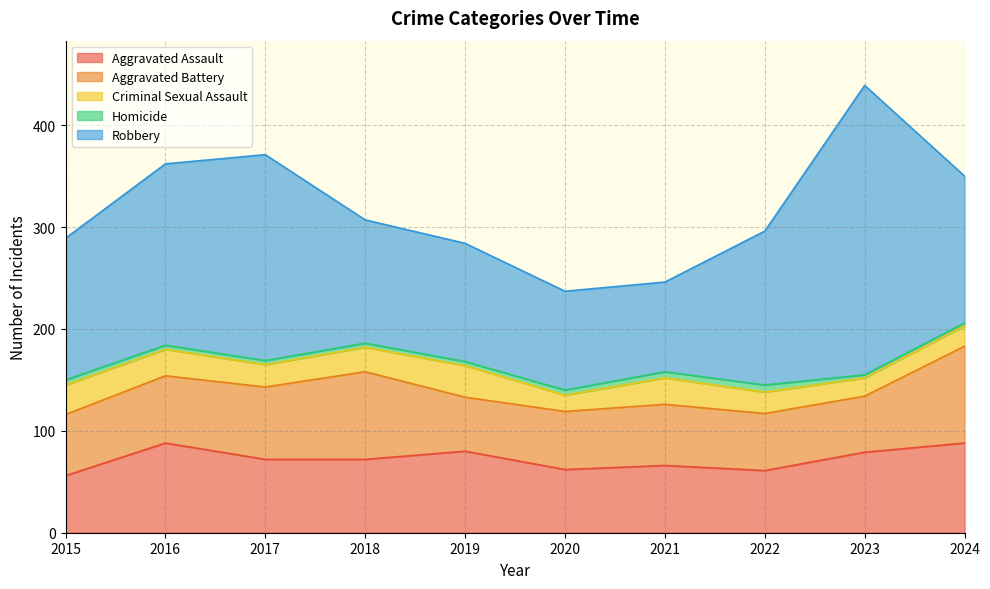

At which label does Aggravated Assault reach its minimum?

2015